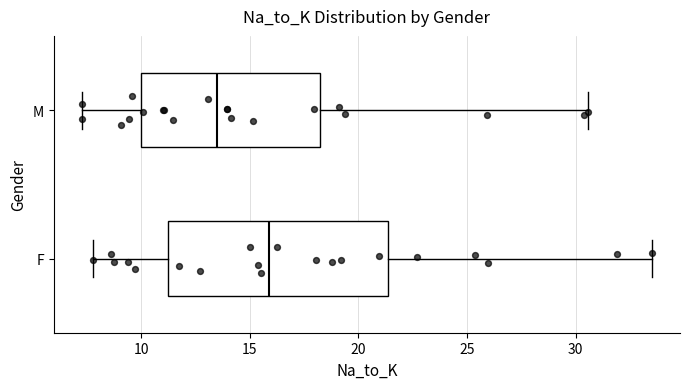

Reading bottom to top, transcribe this box plot: for each box, give where its median line is, the range the box spans, and where its two whiskers end, as read against the x-axis. The values are not printed on the chart, so give them approximately, as read against the axis.

F: median 16.0, box 11.5 to 21.5, whiskers 8.0 to 33.5
M: median 13.5, box 10.0 to 18.0, whiskers 7.5 to 30.5